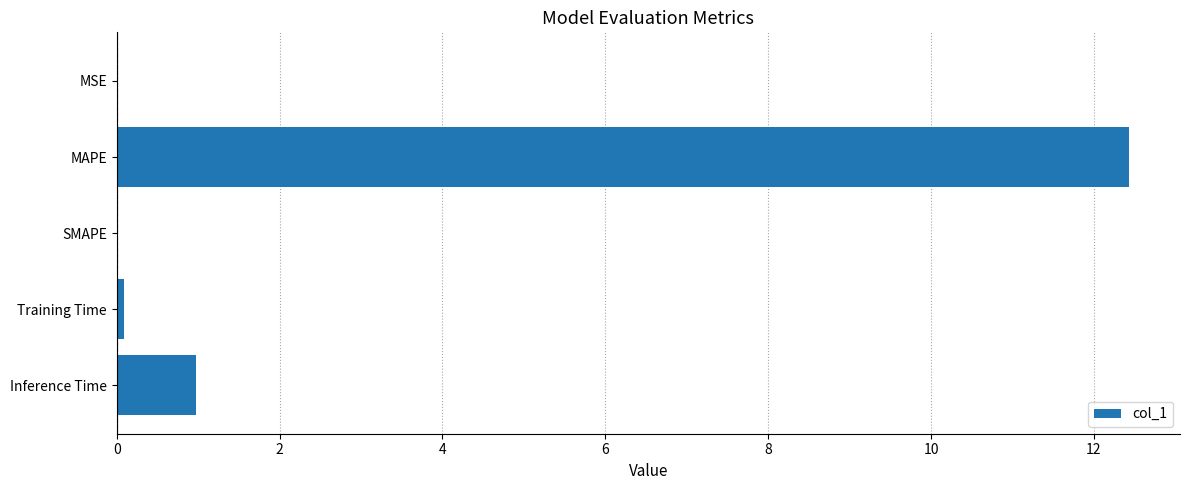

Which category has the highest value across all series?

MAPE